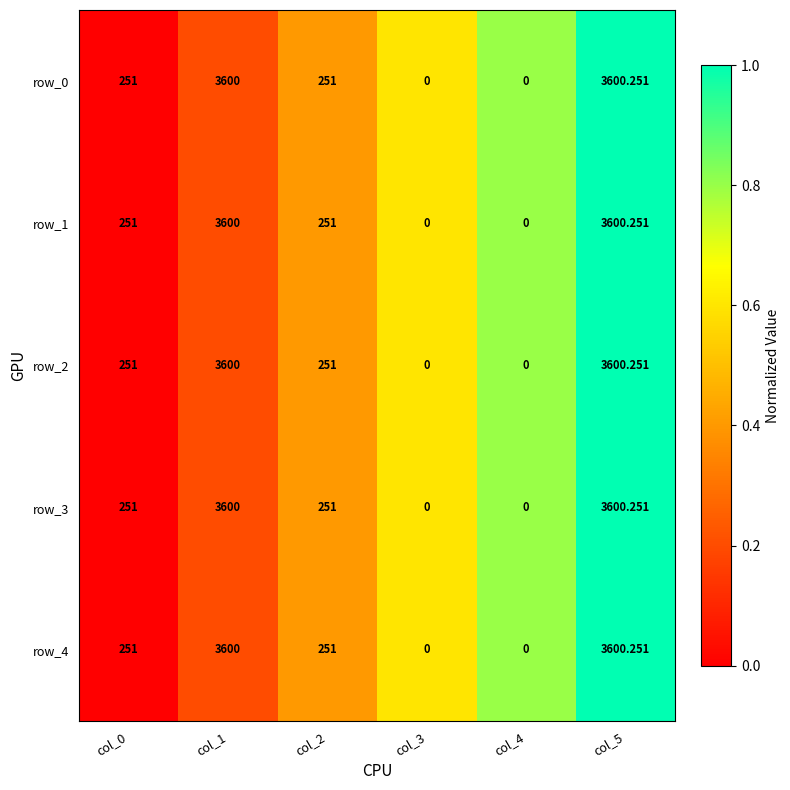

Is the value of row_4 at col_4 greater than the value of row_0 at col_5?

No